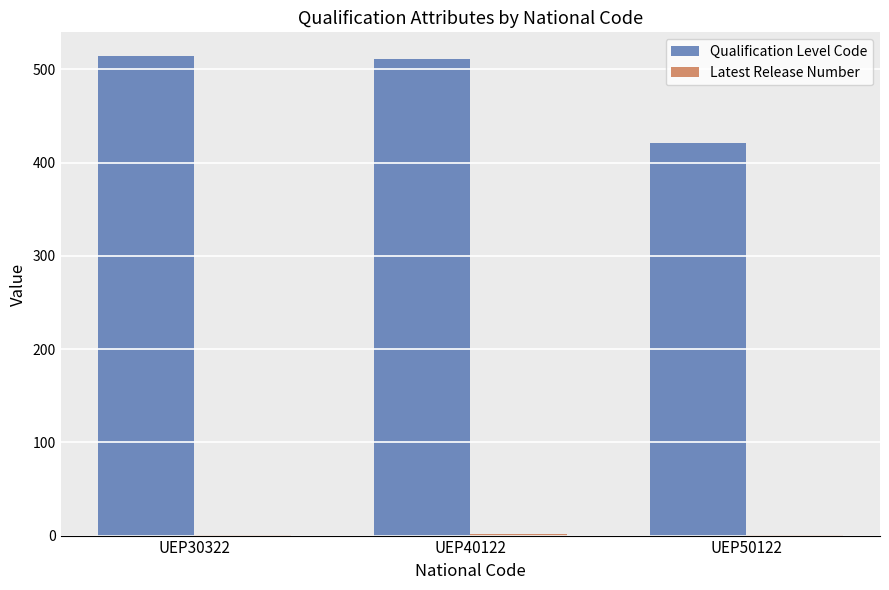

The value of Qualification Level Code at UEP40122 is 790. True or false?

False